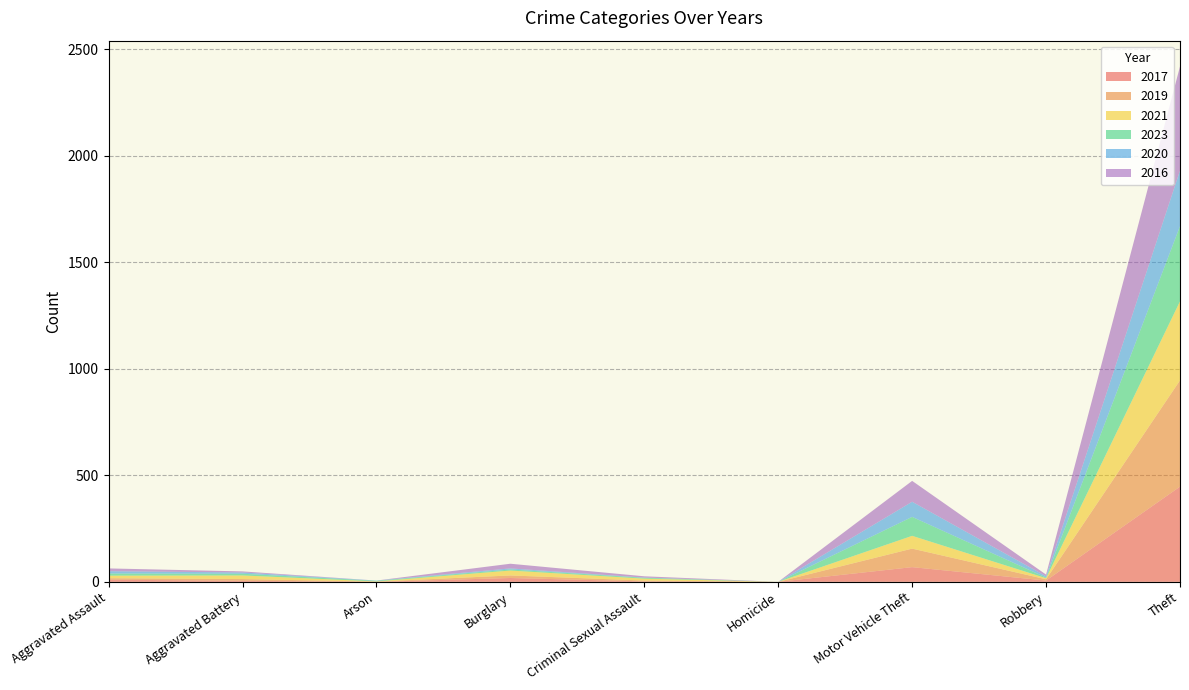

Reading right to left, list all the values displayed in this chart.

2017: 447	6	69	0	2	18	0	5	10
2019: 499	6	87	0	4	12	1	8	7
2021: 371	5	60	0	9	23	1	17	12
2023: 353	3	89	0	4	5	3	8	10
2020: 261	6	71	0	1	5	1	6	11
2016: 489	8	98	0	6	22	0	5	13